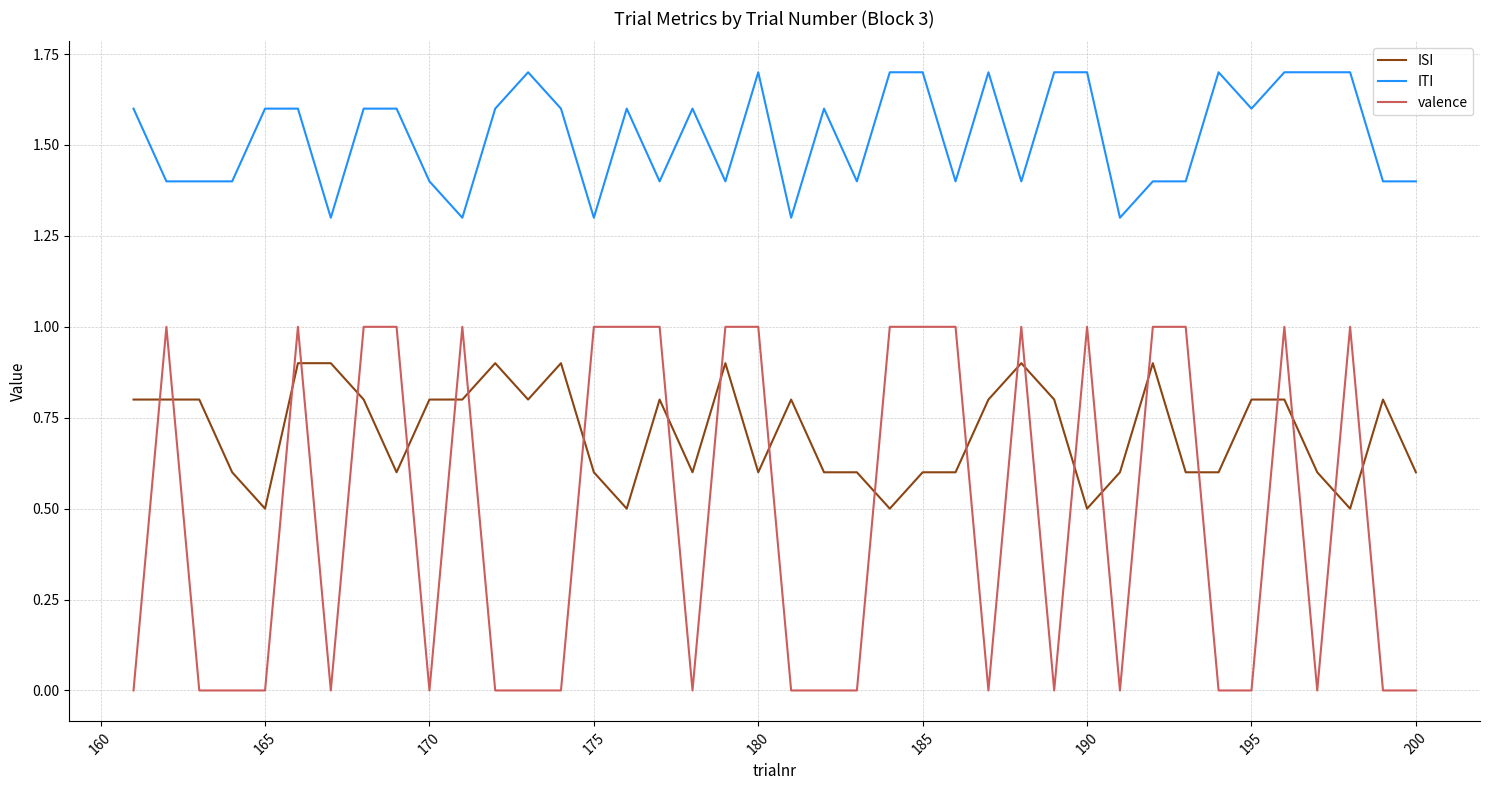

List the series in order of their peak value, lowest first.

ISI, valence, ITI